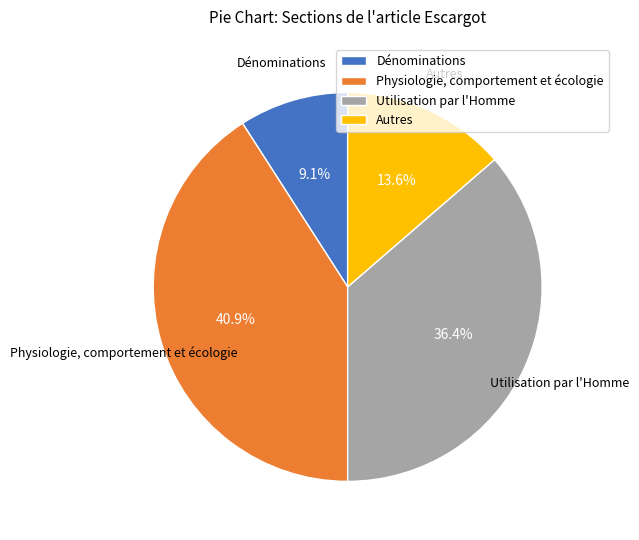

What percentage is the Utilisation par l'Homme slice, to the nearest percent?

36%